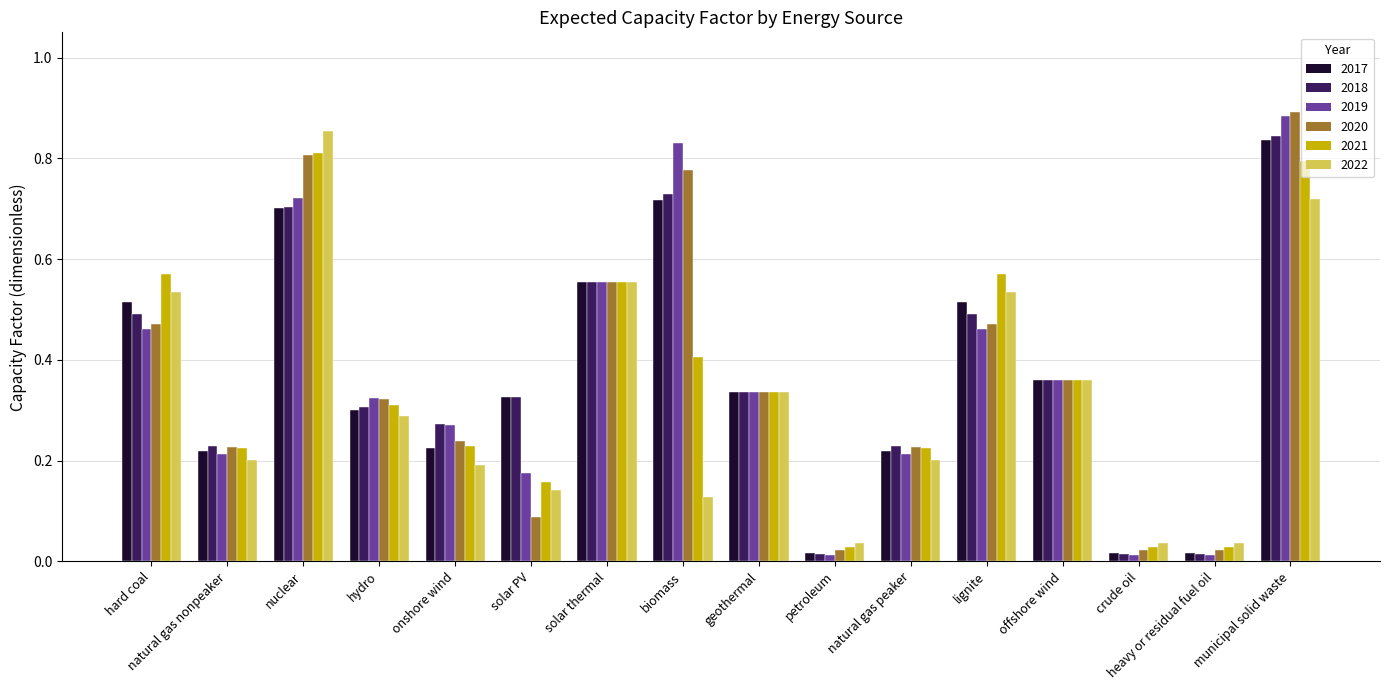

At how many categories does at least one series exceed 0?

16